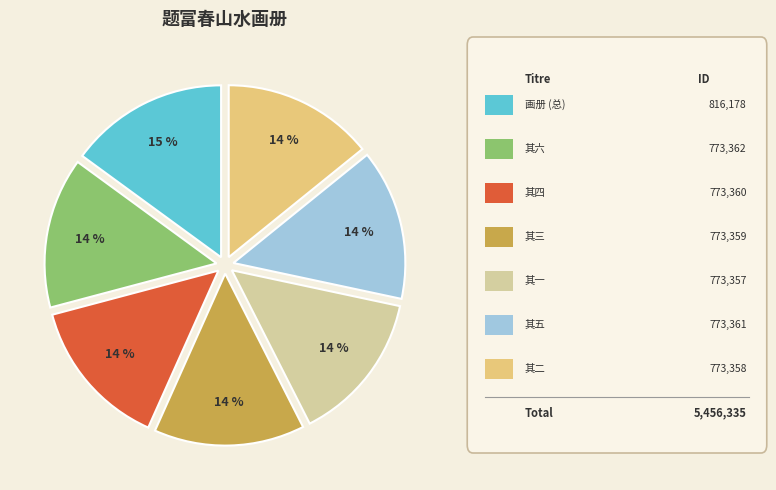

To the nearest percent, what is the difference between the largest and smallest slice percentages?

1%